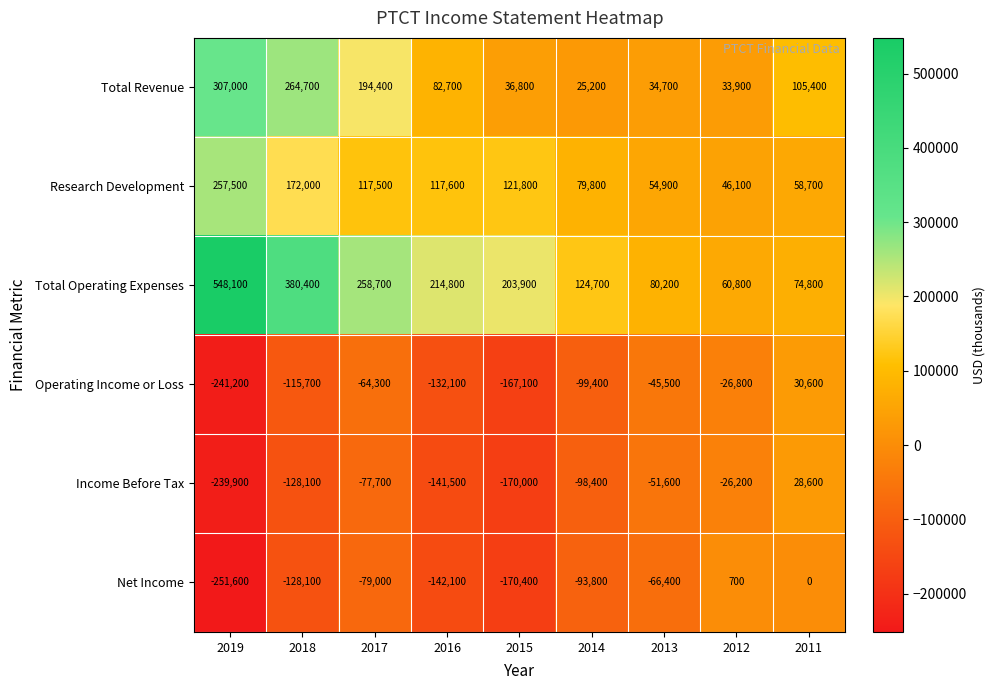

At which category is the sum across all series the highest?

2018